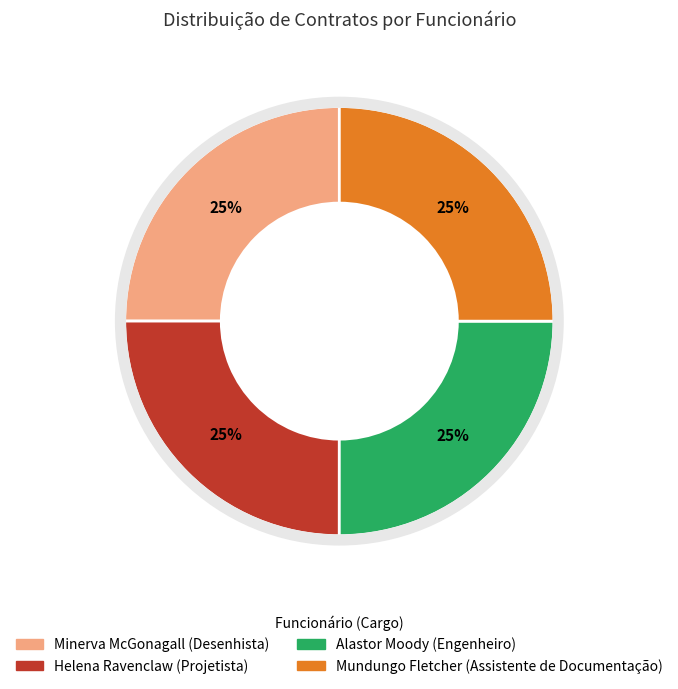

Is it true that Alastor Moody is 25% of the pie?

True